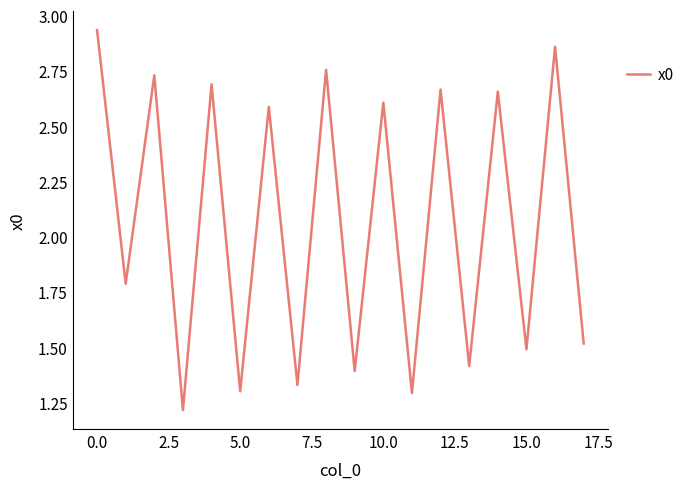

What is the smallest value displayed?

1.2